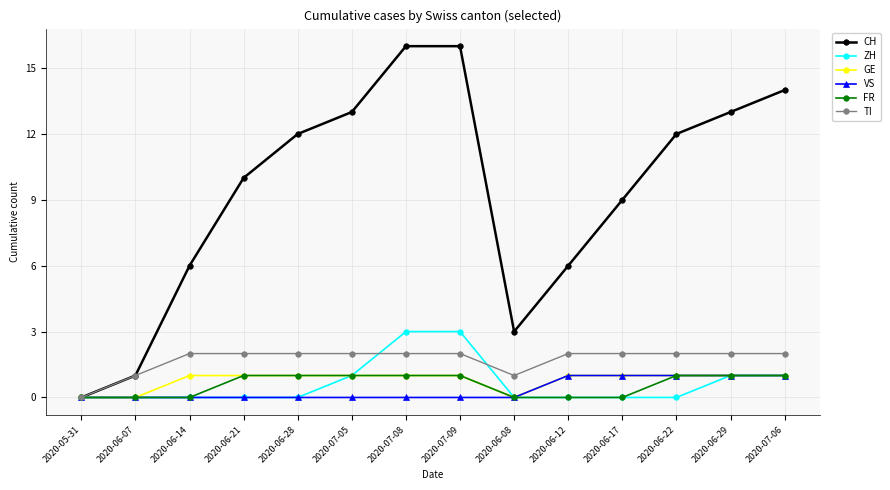

What is the difference between the maximum and minimum values in the VS series?

1